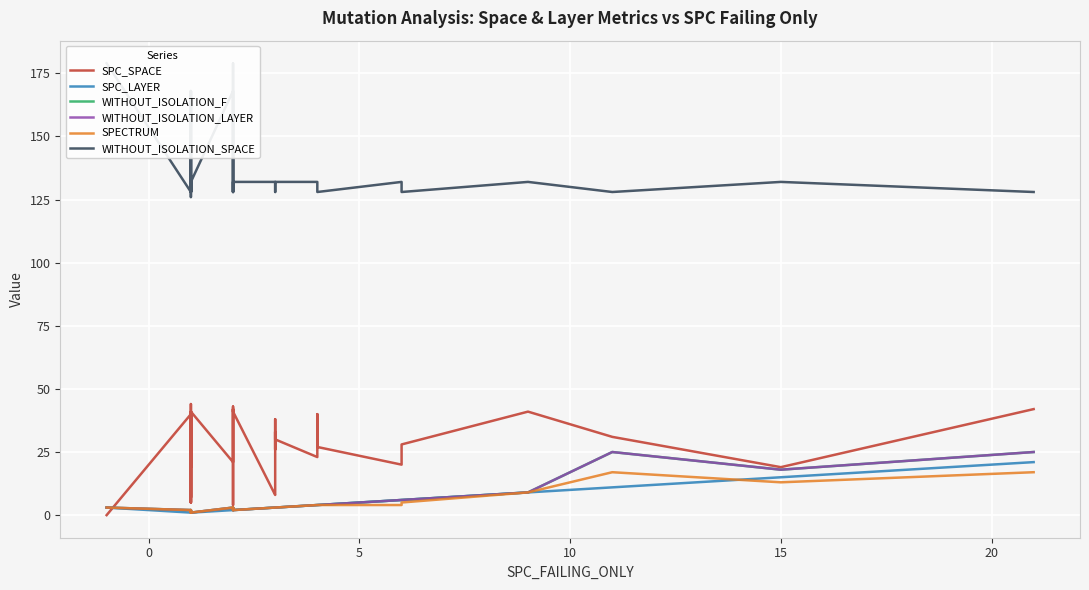

Does the chart display data point markers on the line(s)?

No